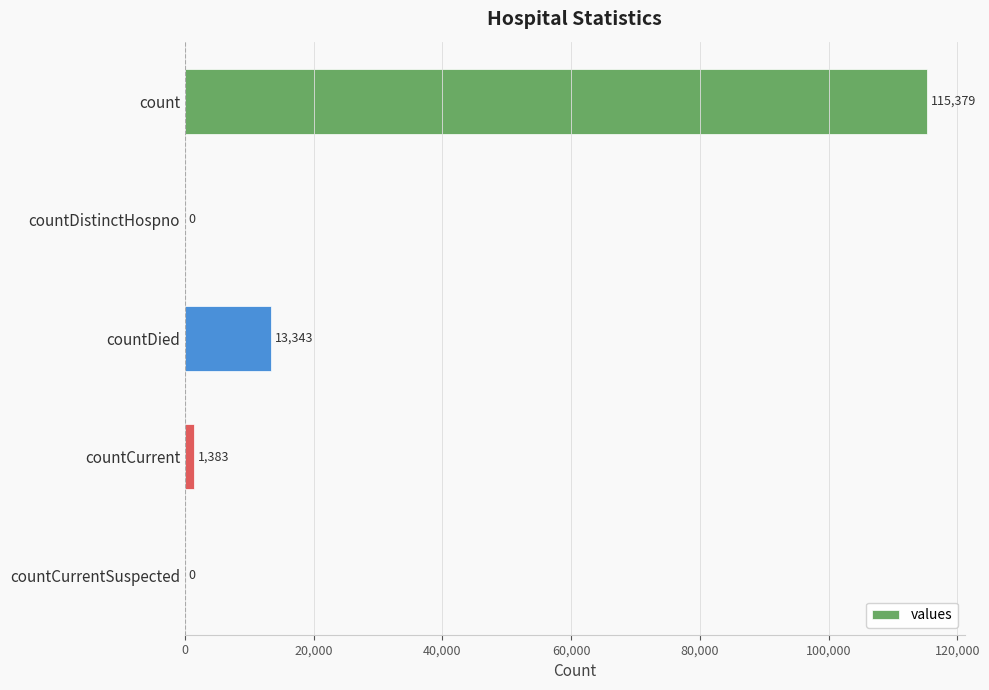

Where is the data nearest to the value 57689?

countDied